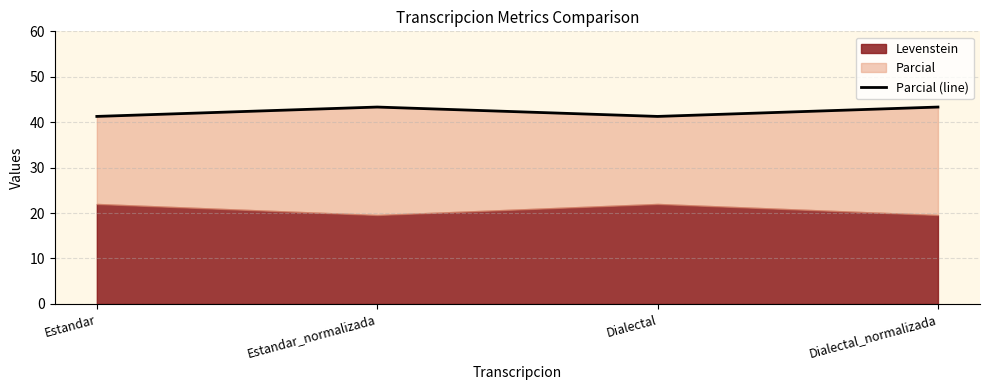

Reading left to right, transcribe all the data shown in this chart.

Estandar=41.3	Estandar_normalizada=43.3	Dialectal=41.3	Dialectal_normalizada=43.3